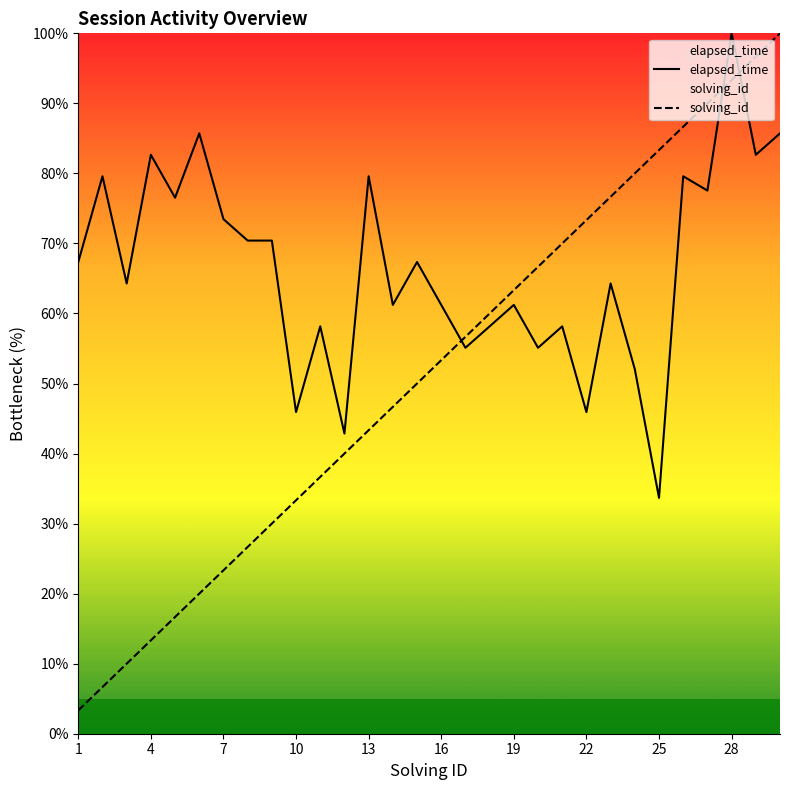

The elapsed_time series shows 73.5 at 7. True or false?

True